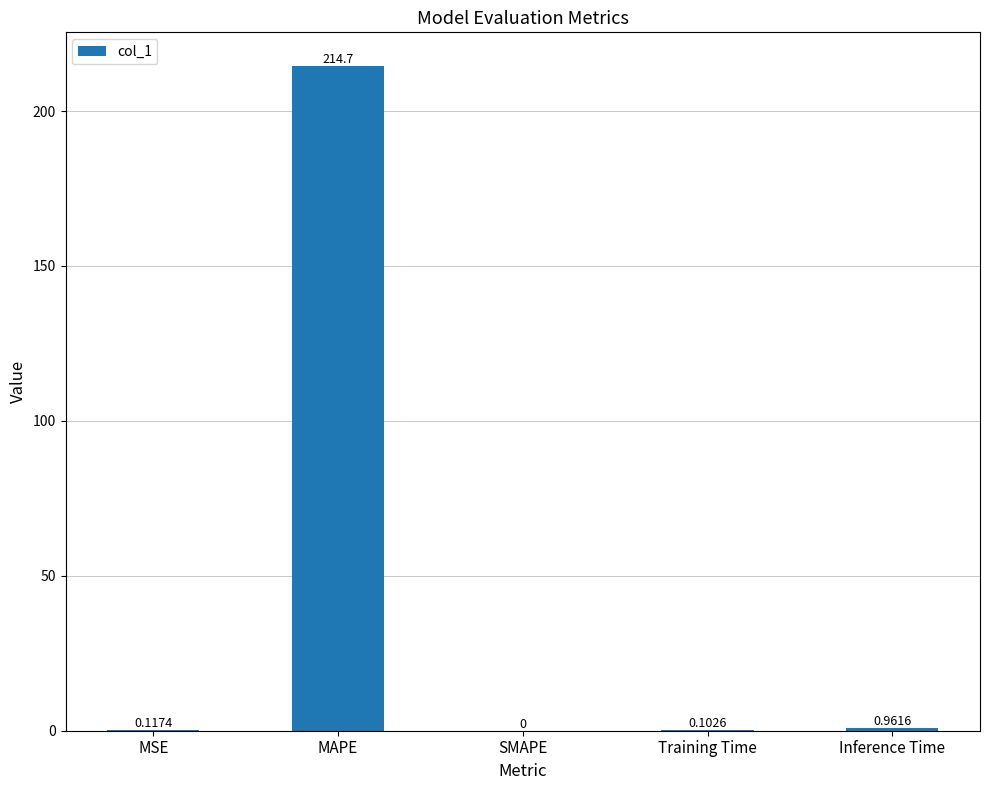

Which has a higher value, MSE or Inference Time?

Inference Time